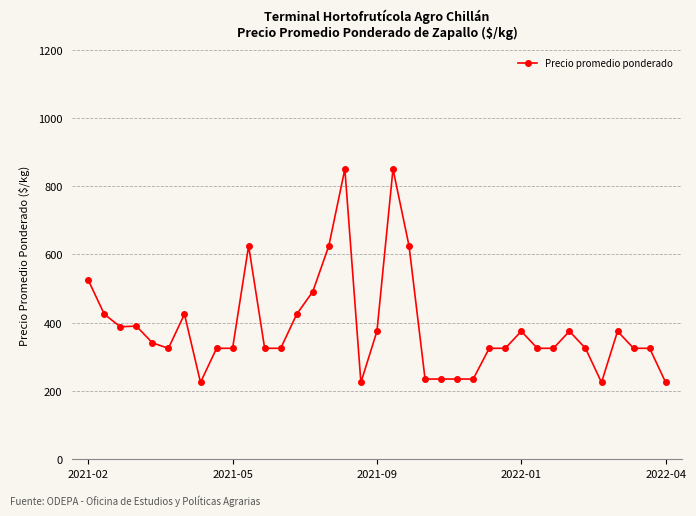

What is the greatest value displayed?

850